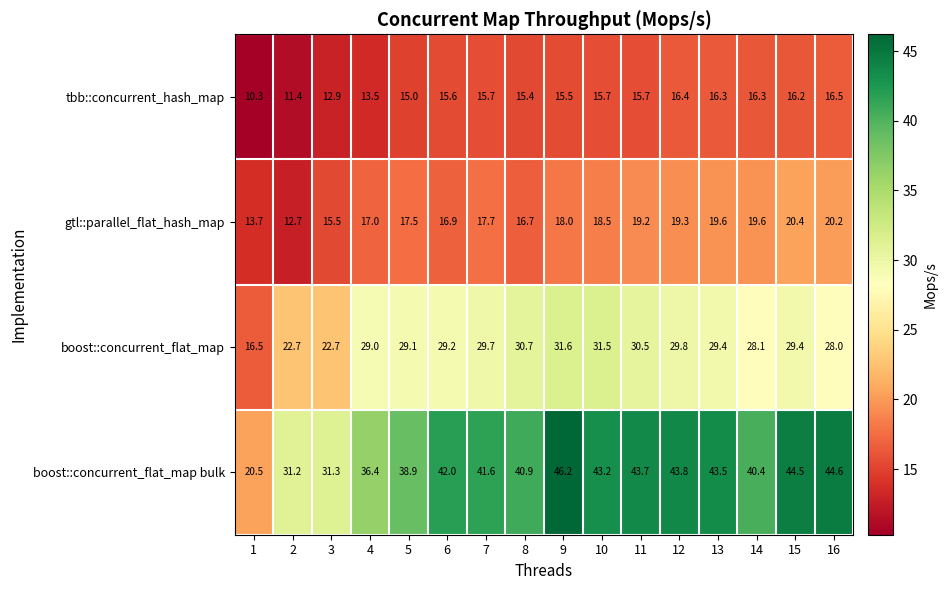

How many data points does each series have?

16